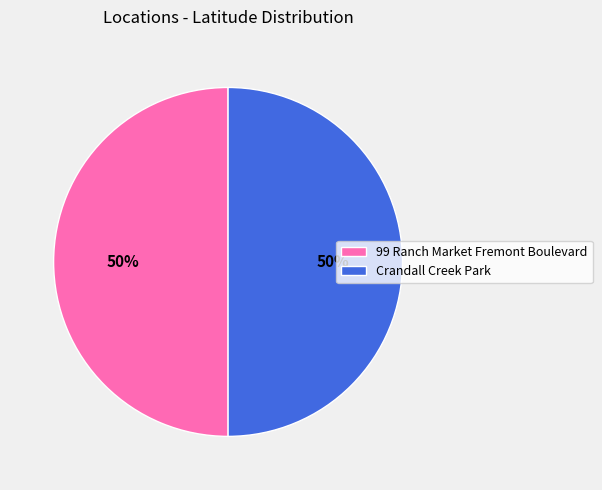

Is it true that 99 Ranch Market Fremont Boulevard is 50% of the pie?

True